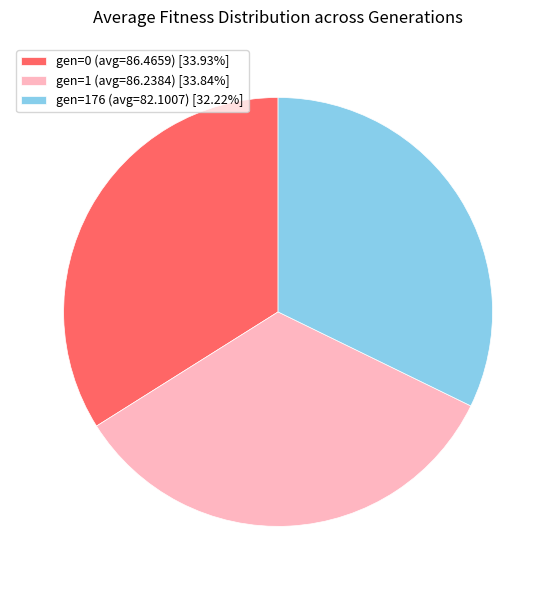

Combined, do gen=176 (avg=82.1007) [32.22%] and gen=1 (avg=86.2384) [33.84%] account for over 50%?

Yes